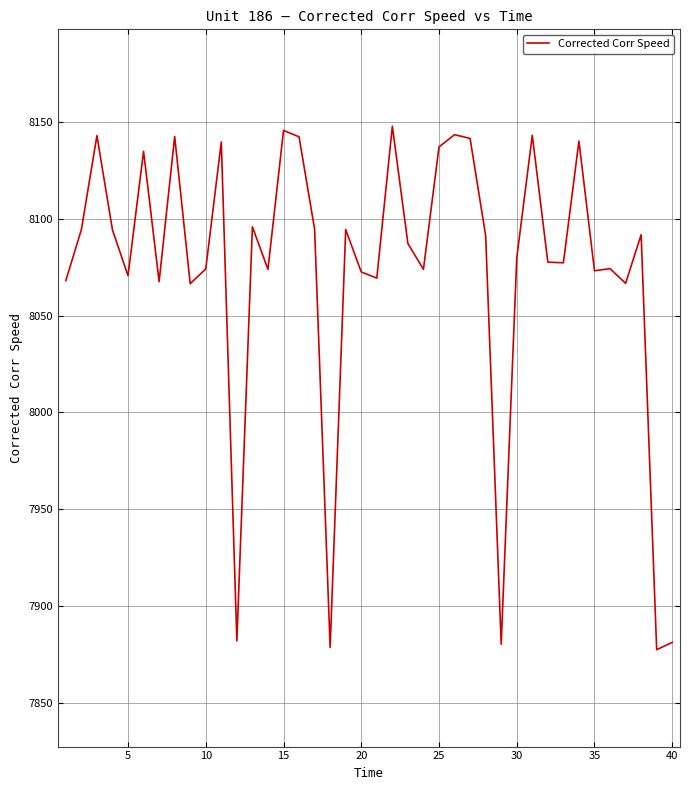

What is the difference between the maximum and minimum values?

270.2